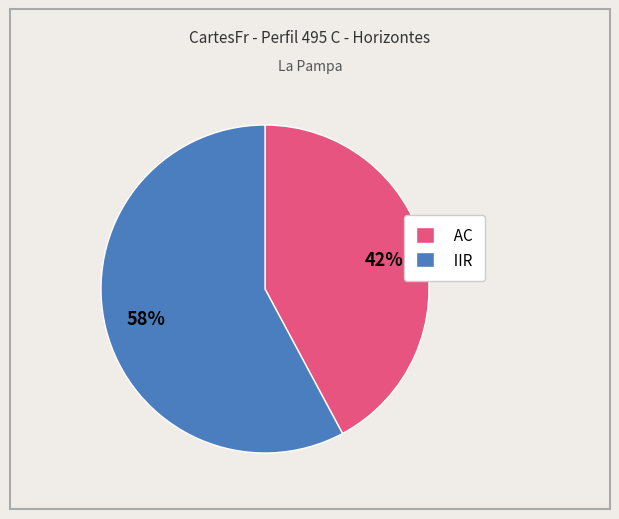

Which slice is the largest?

IIR